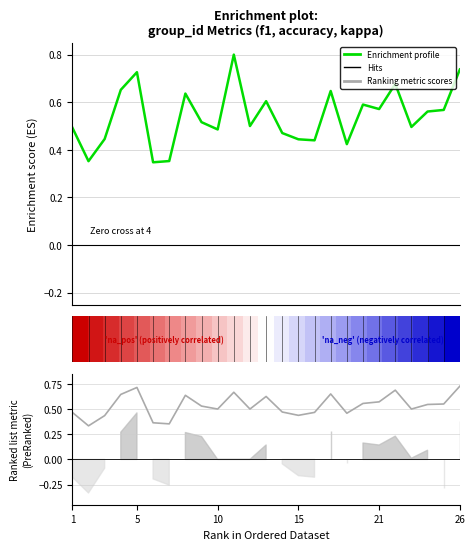

What is the spread (max minus min) of values at 21?

0.6